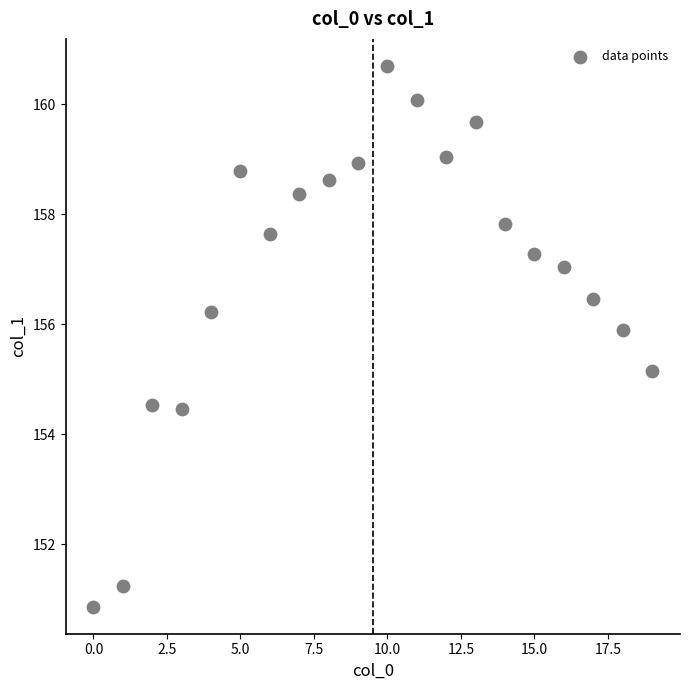

What is the range of Y values (max minus min)?

9.8